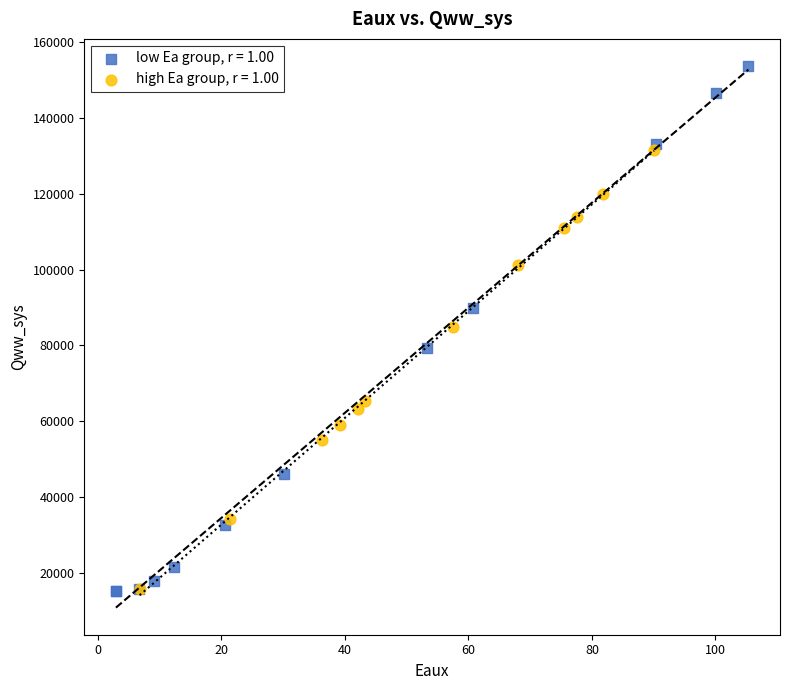

Which series has the widest spread of Y values?

low Ea group, r = 1.00